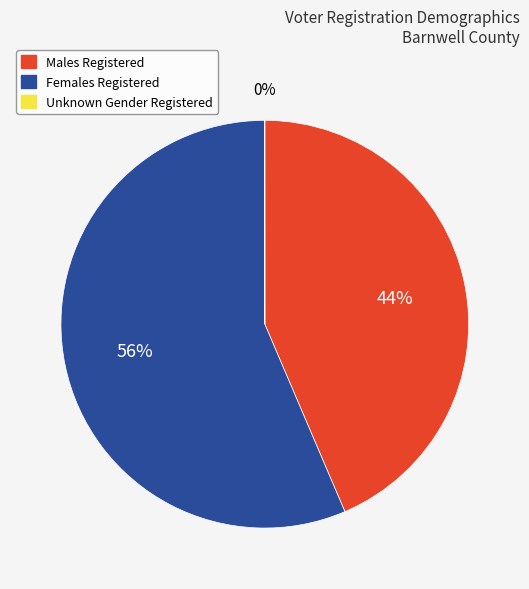

Is Males Registered the majority of the pie?

No